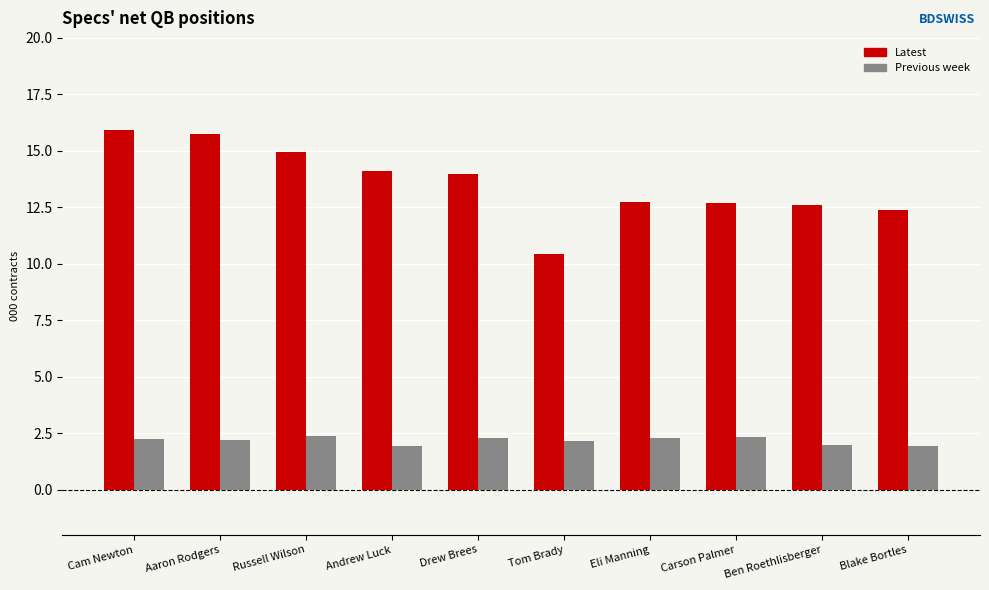

The value of Latest at Ben Roethlisberger is 12.6. True or false?

True